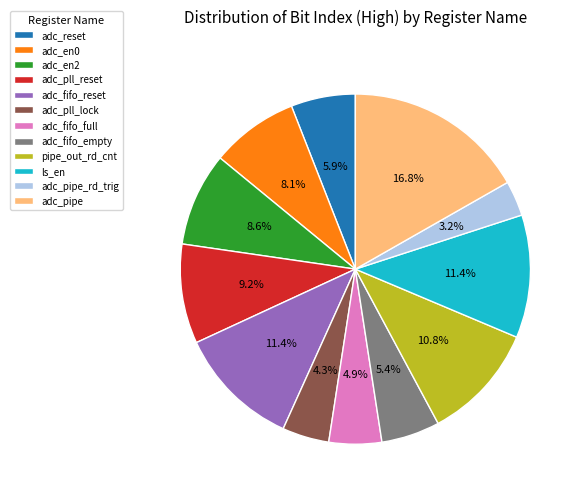

Between adc_pipe_rd_trig and ls_en, which is larger?

ls_en